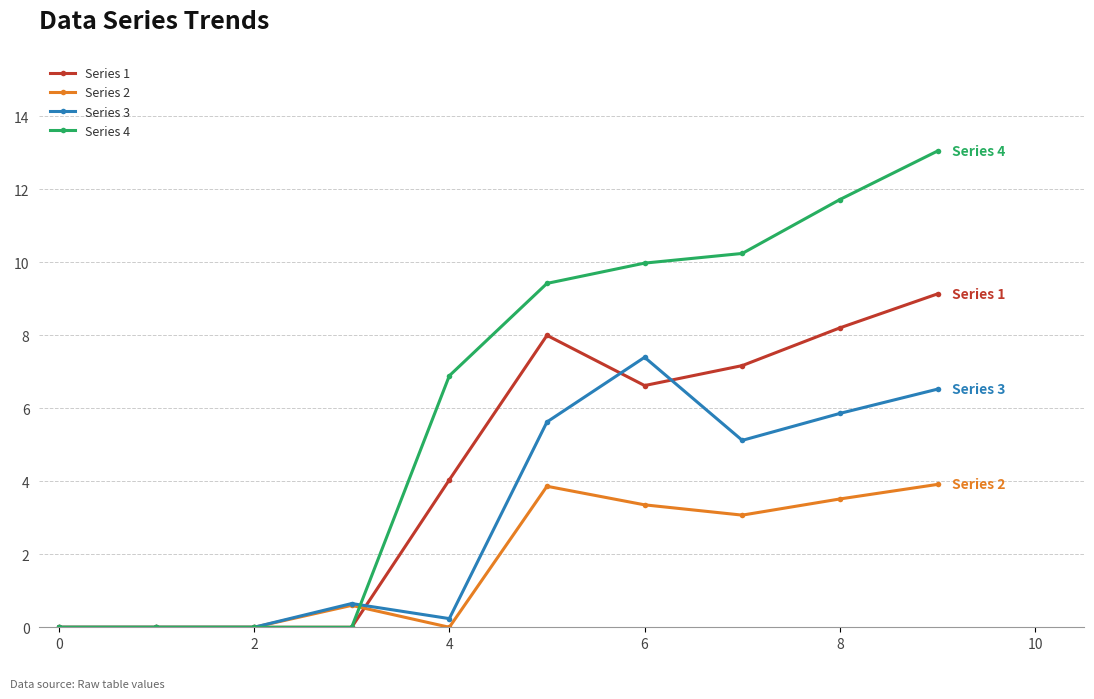

Which series has the largest range (max minus min)?

Series 4